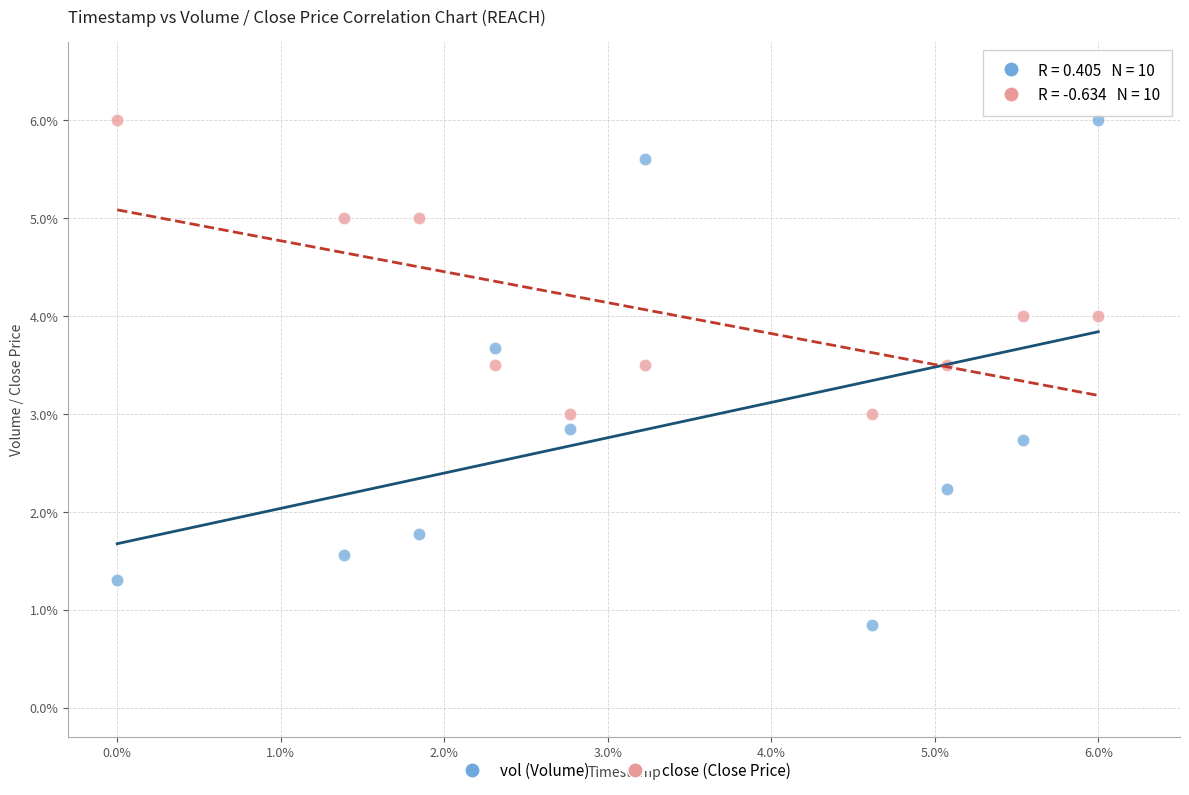

Which series has the largest Y range (max minus min)?

vol (Volume)